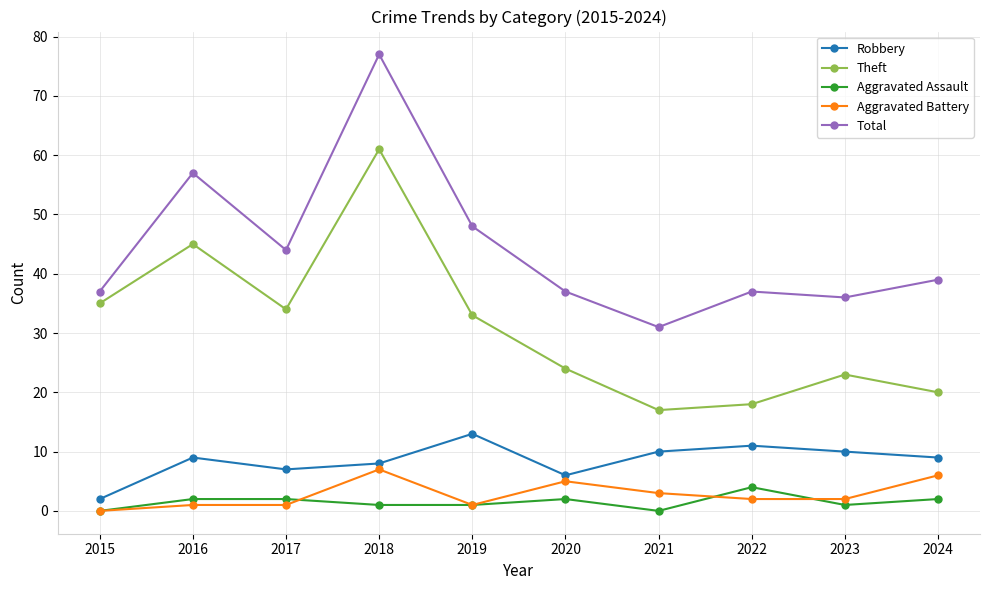

How many values in the Aggravated Assault series are below 2?

5